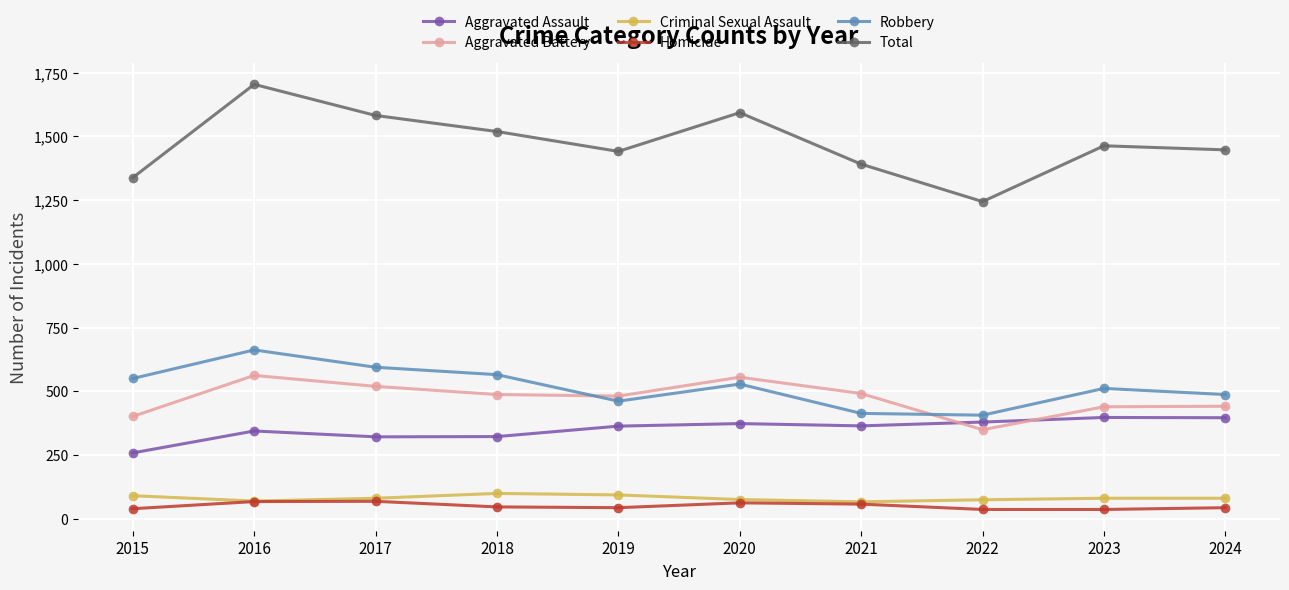

The value of Robbery at 2021 is 684. True or false?

False